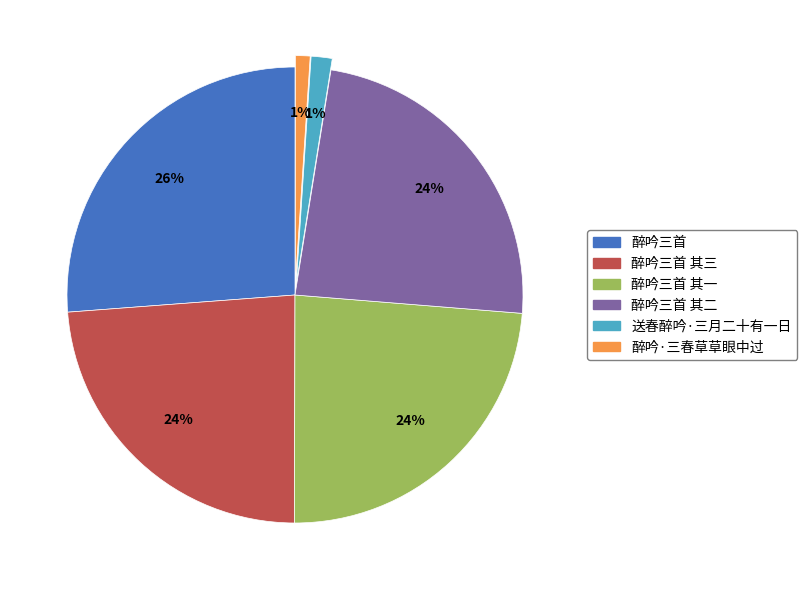

What is the ratio of the value at 醉吟三首 其二 to the value at 醉吟三首 其一?

1.0